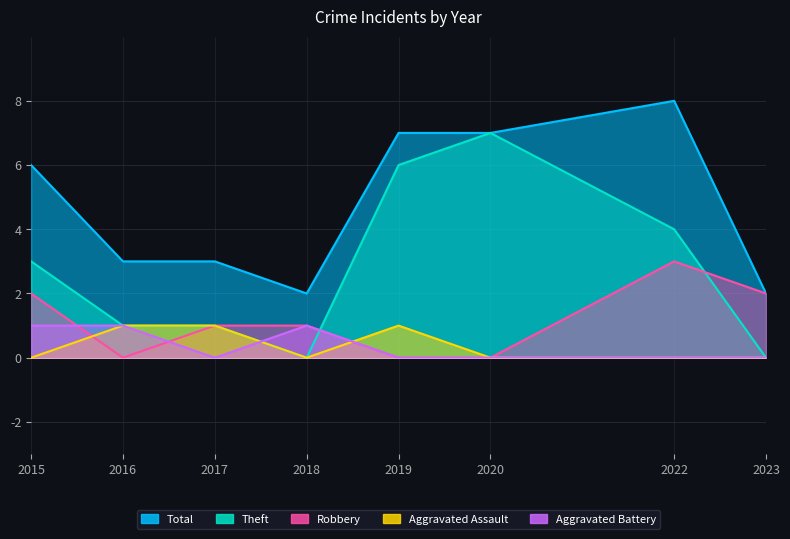

What is the difference between the highest and lowest values at 2020?

7